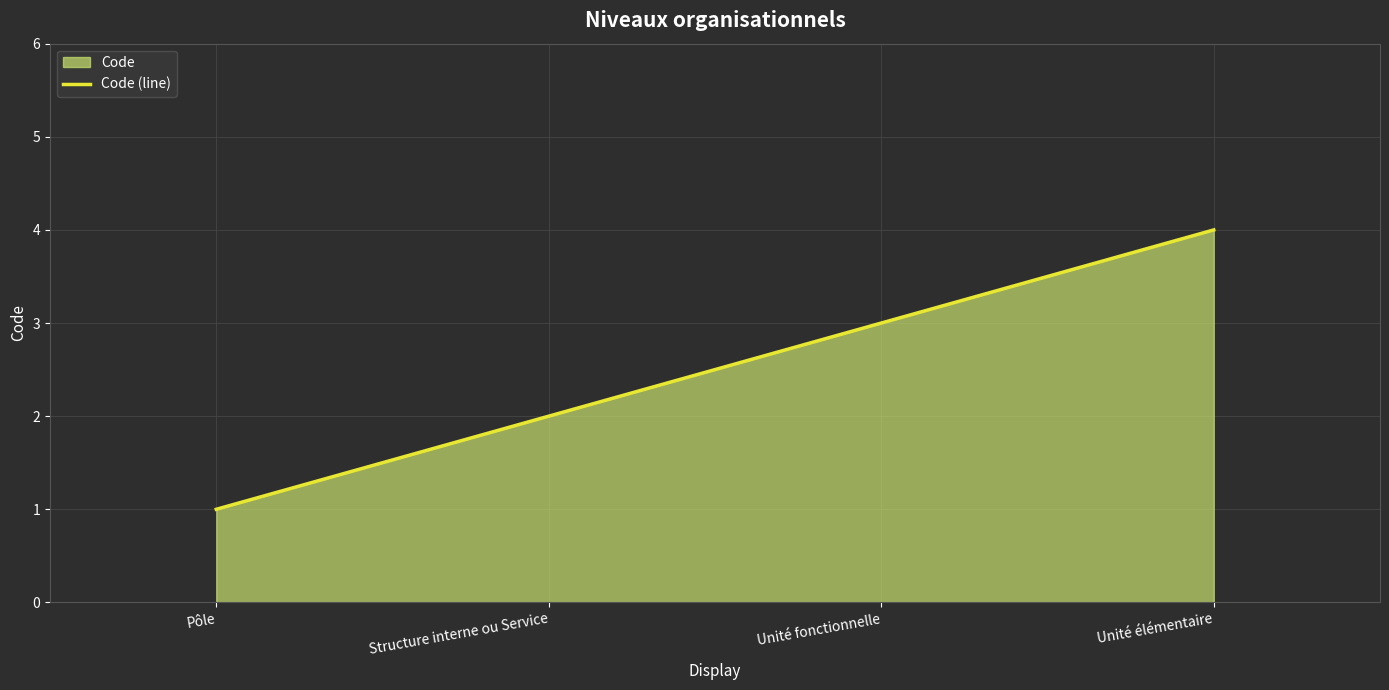

Count the number of values greater than 3.

1